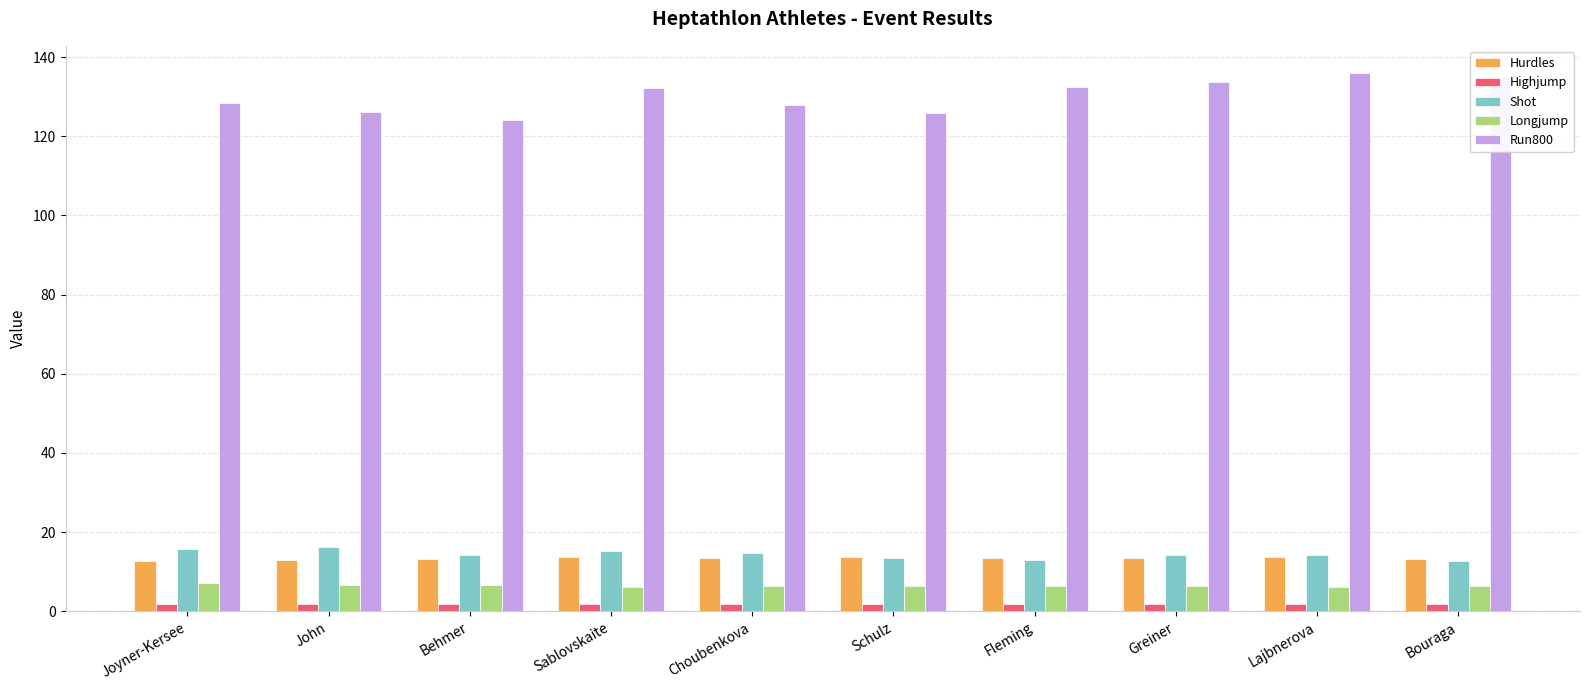

Which series has the largest total across all categories?

Run800